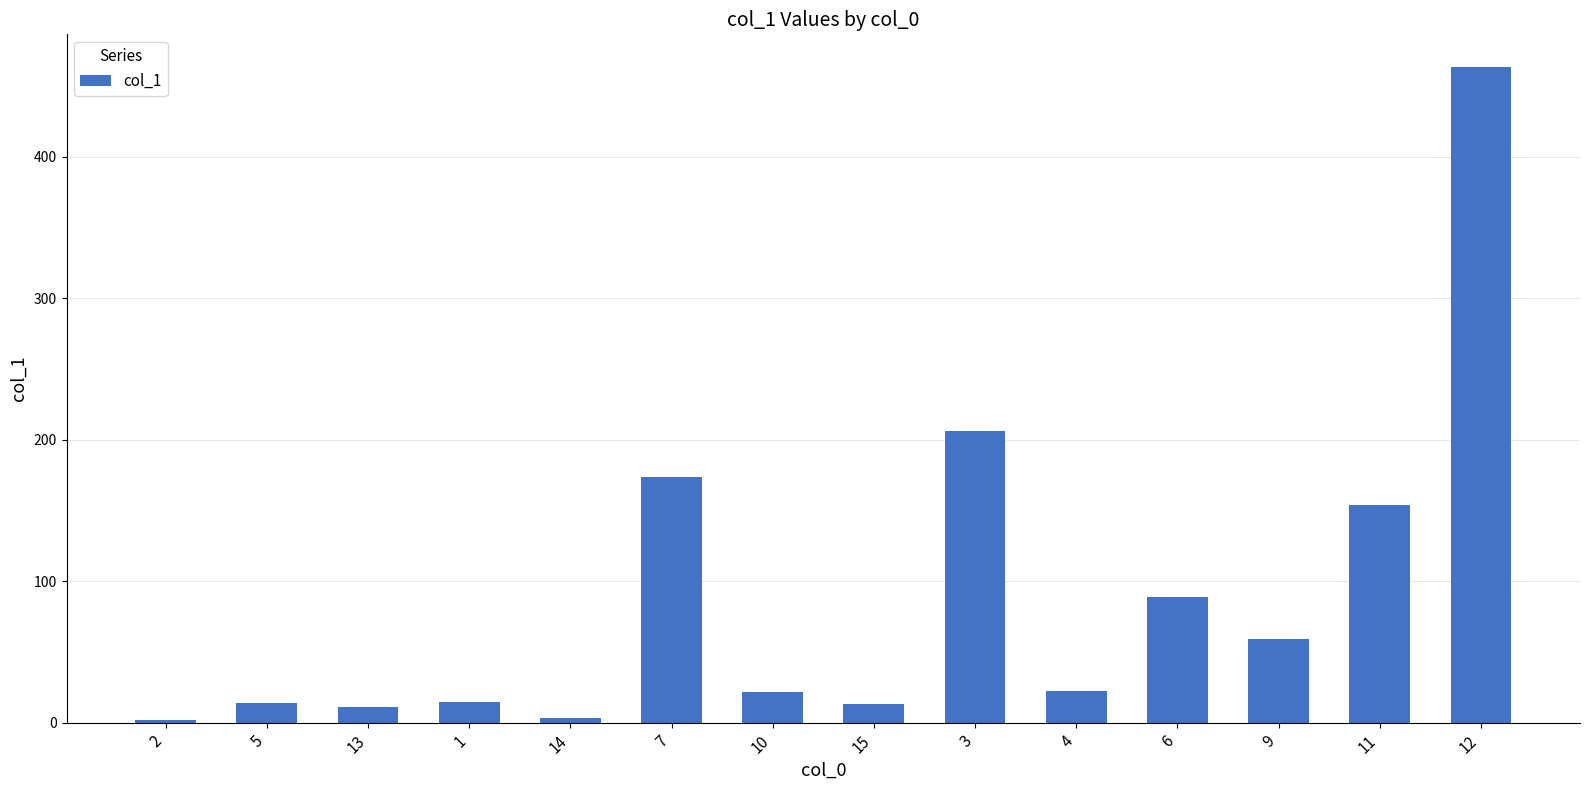

True or false: the data shows 463.4 at 12.

True